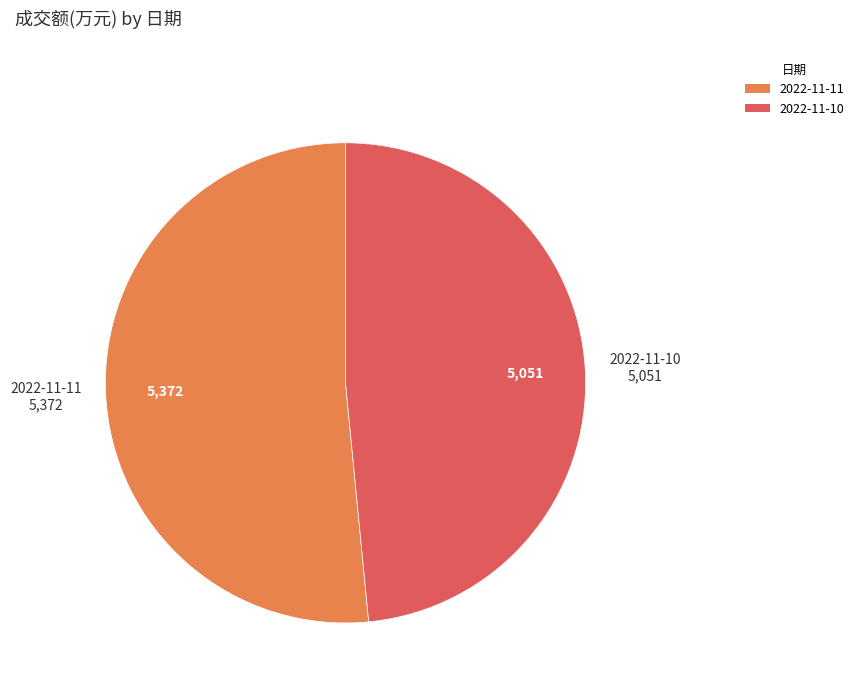

Which has a higher value, 2022-11-11 or 2022-11-10?

2022-11-11